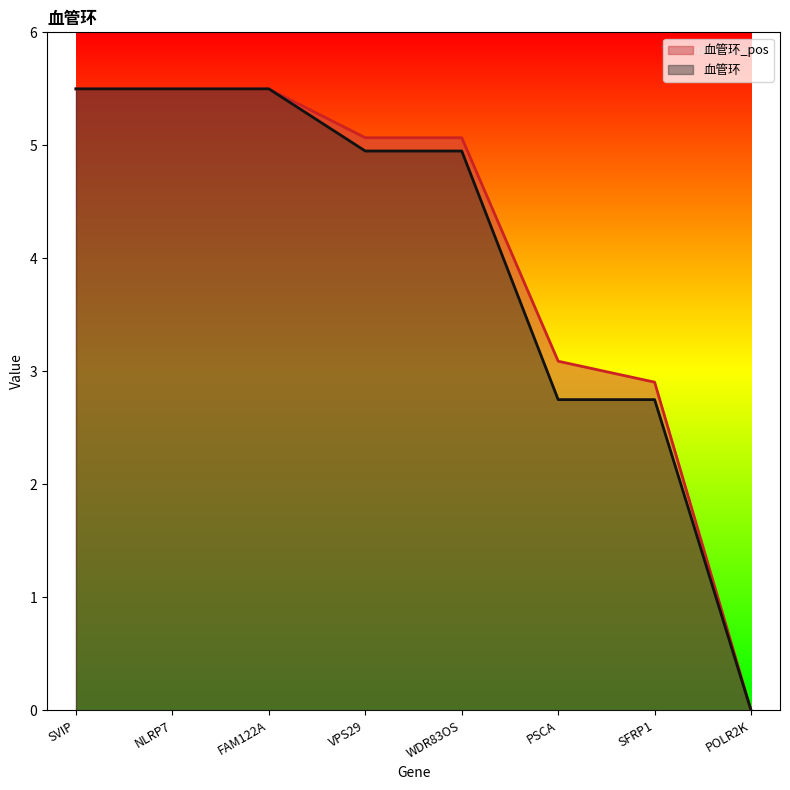

The 血管环_pos series shows 5.1 at VPS29. True or false?

True